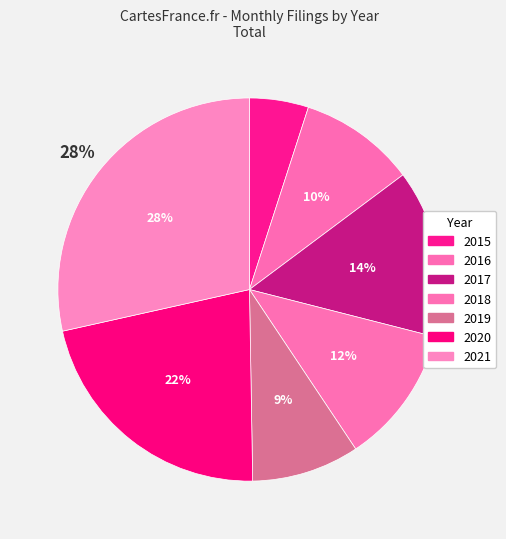

How much of the chart is everything except 2018?

88.3%